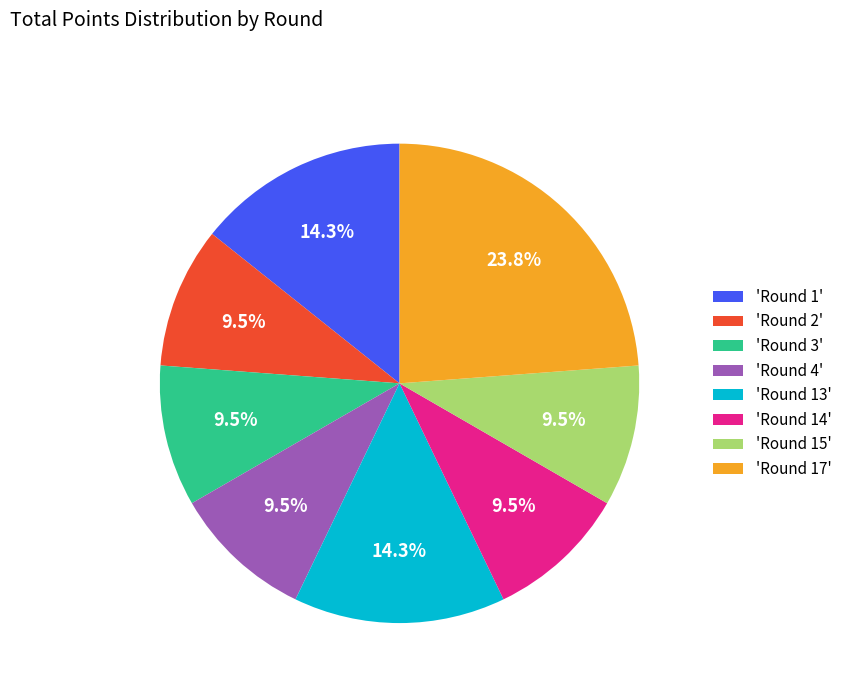

Is there any slice that represents more than half of the pie?

No